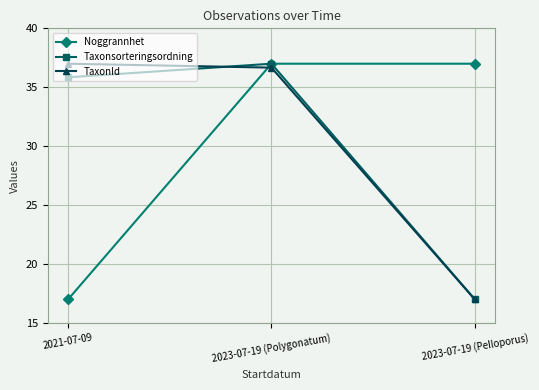

Count the Noggrannhet values in the range 17 to 37.

3